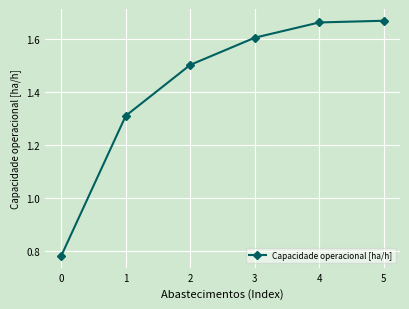

Count the values in the range 1 to 2.

5